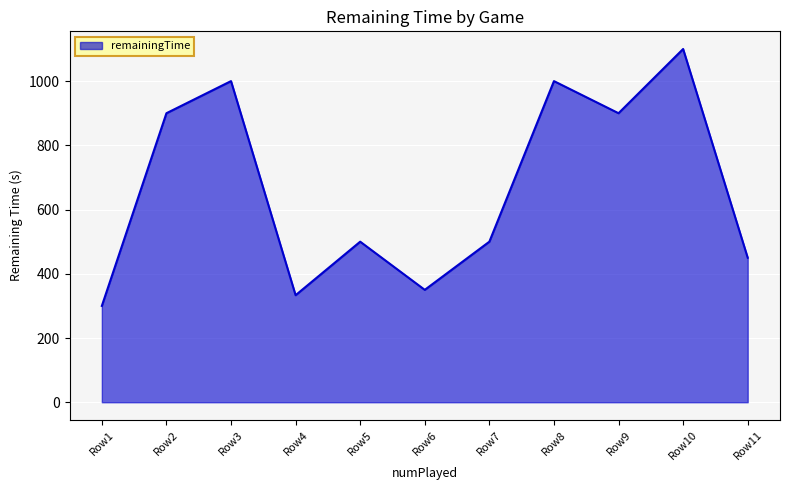

What is the minimum value shown in the chart?

300.0